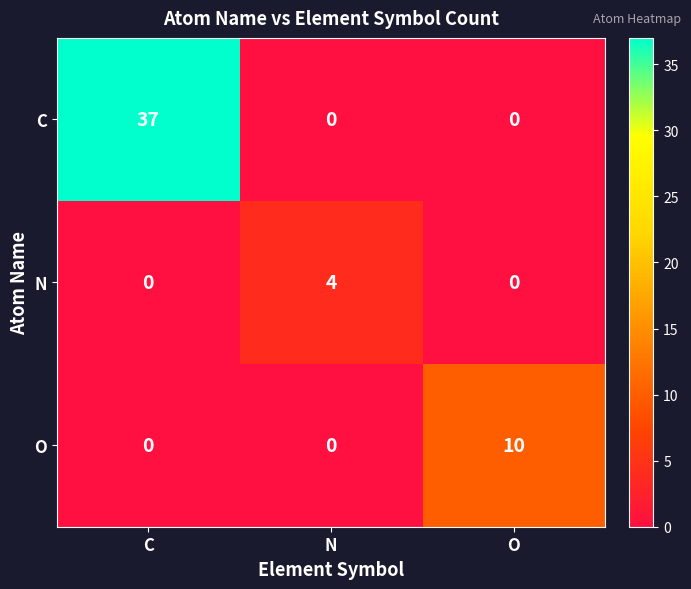

Reading left to right, list all the values displayed in this chart.

C: 37	0	0
N: 0	4	0
O: 0	0	10